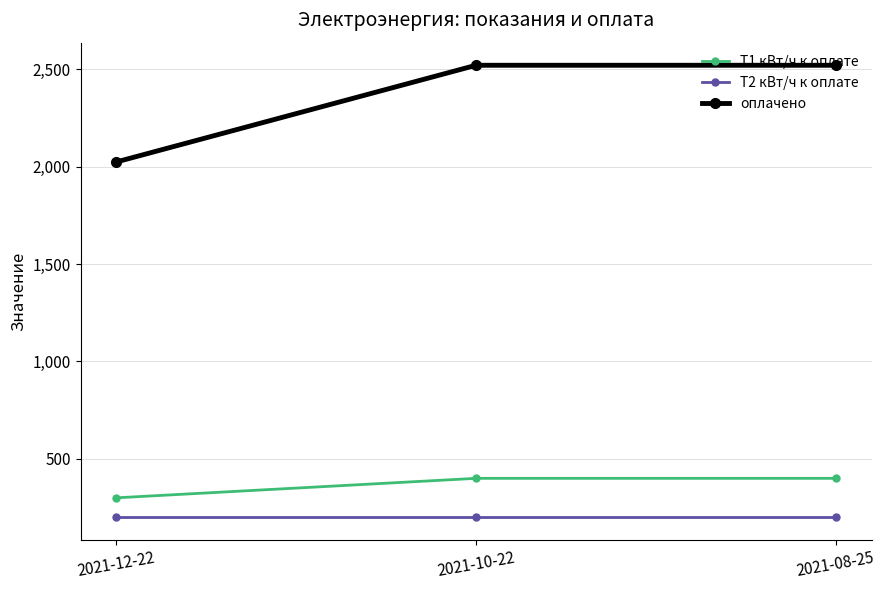

Does the chart have visible grid lines?

Yes